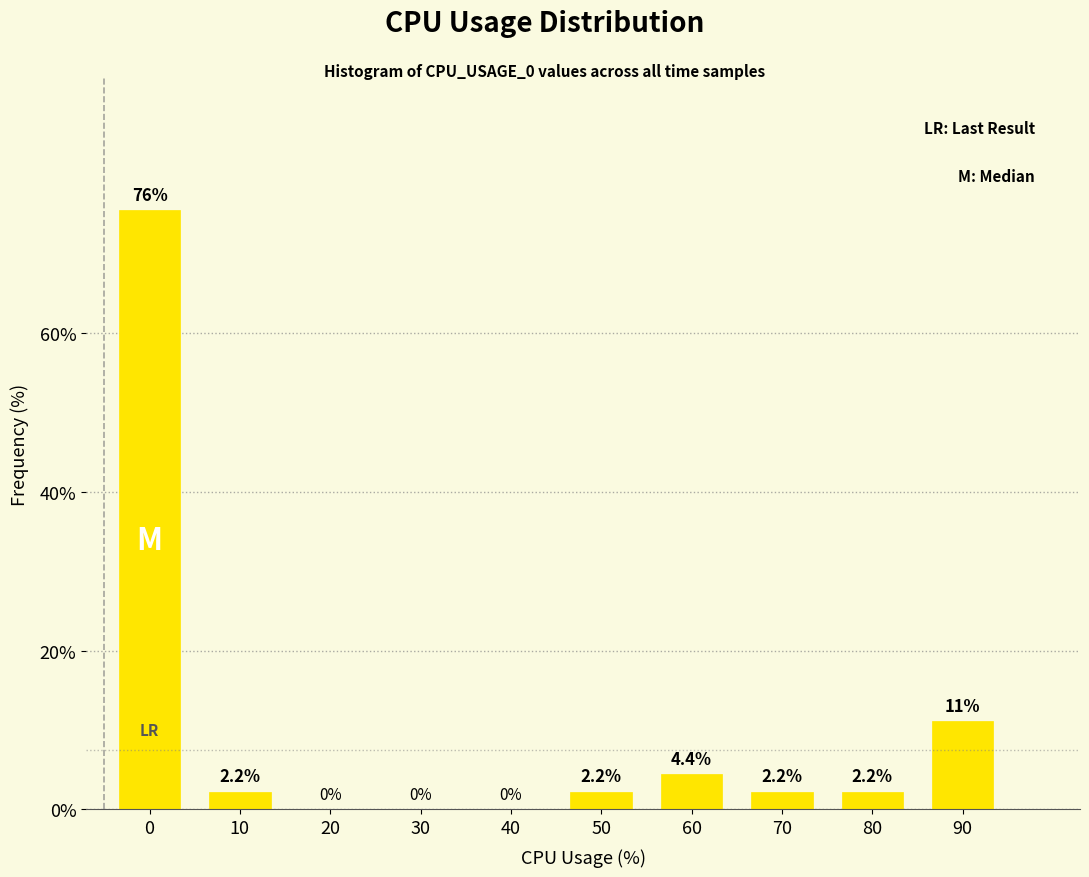

Reading left to right, list all the values displayed in this chart.

0=75.6	10=2.2	20=0.0	30=0.0	40=0.0	50=2.2	60=4.4	70=2.2	80=2.2	90=11.1